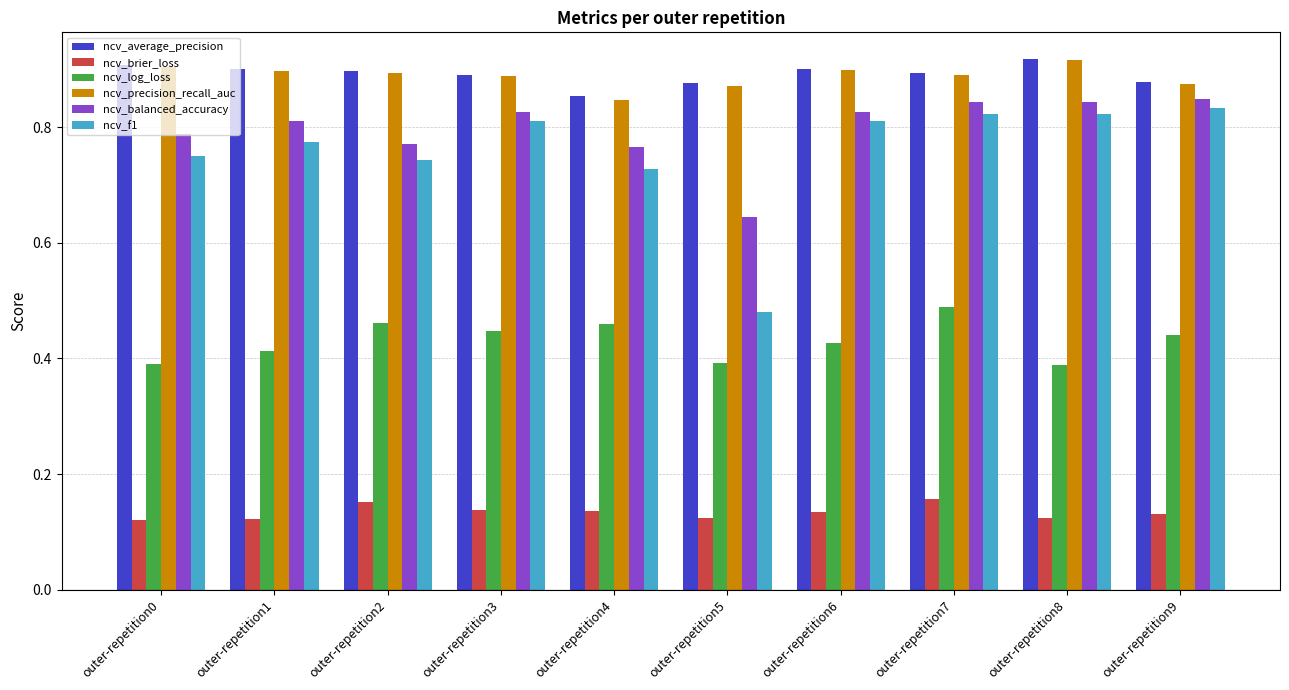

True or false: ncv_balanced_accuracy has a value of 1.1 at outer-repetition7.

False